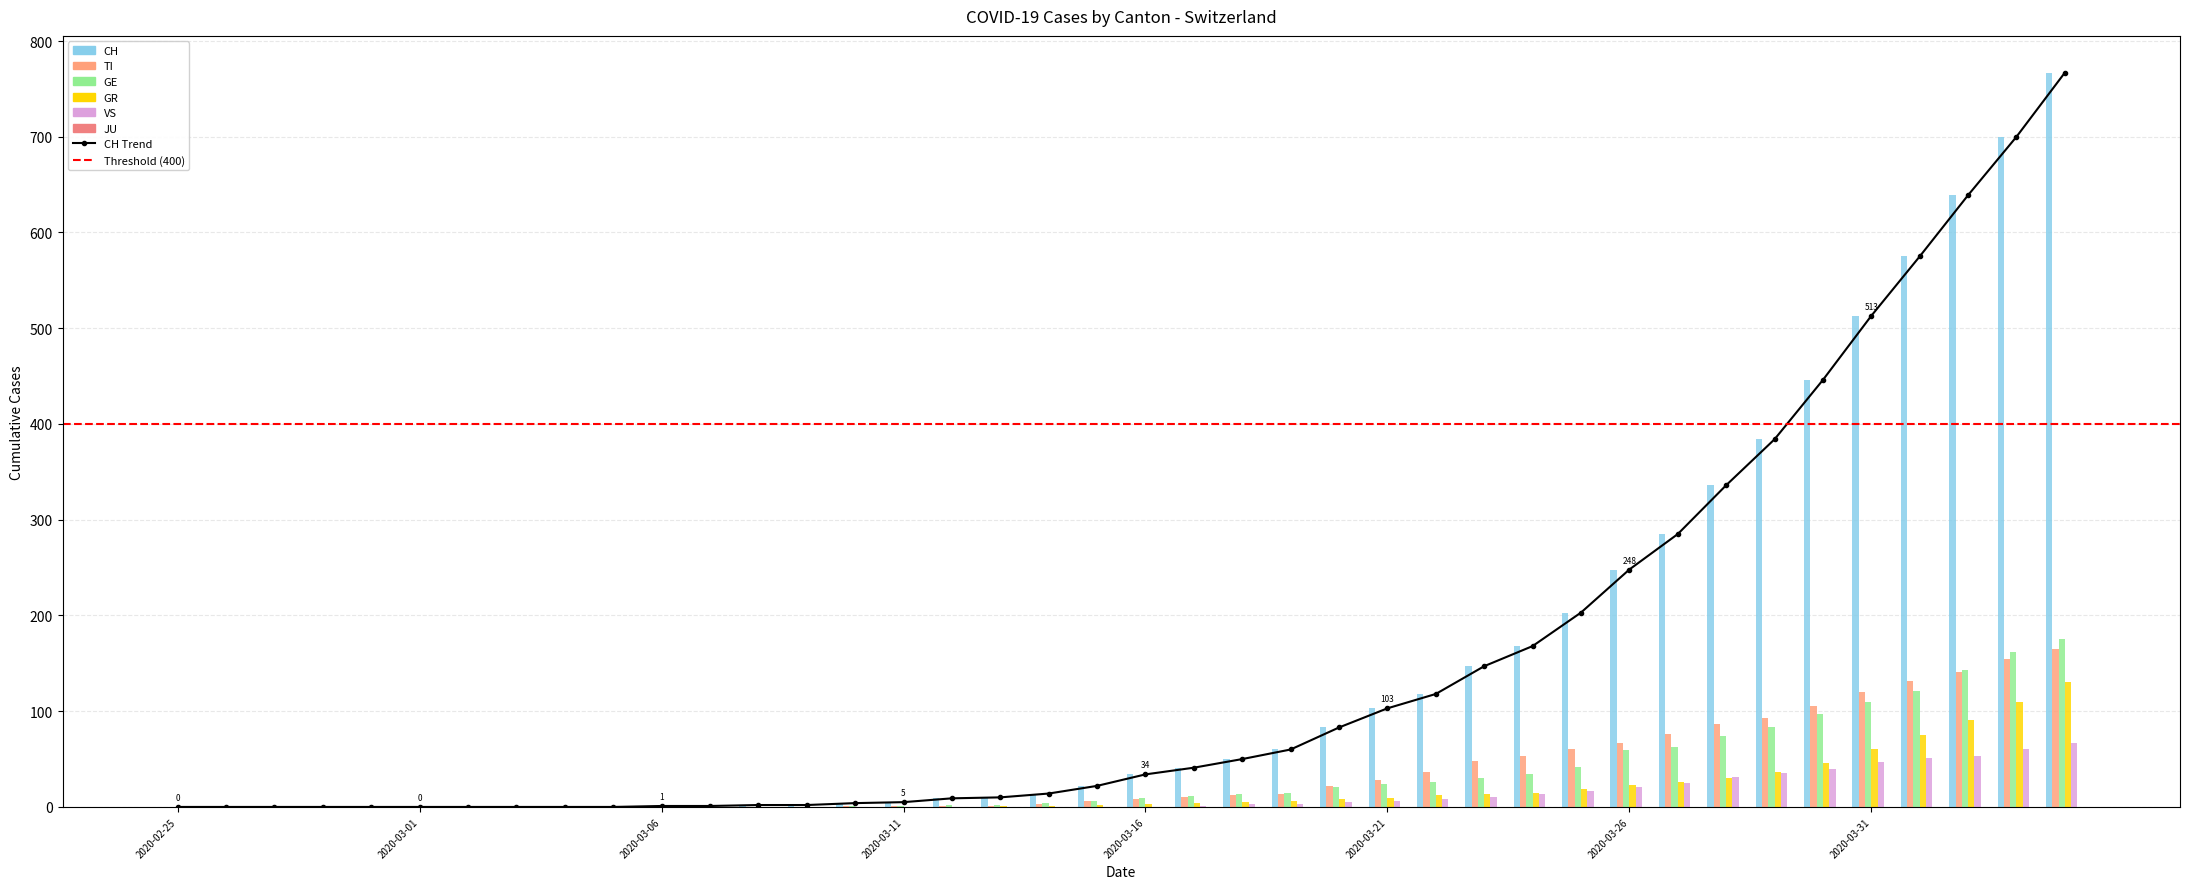

At which label does GE first exceed 9?

2020-03-17